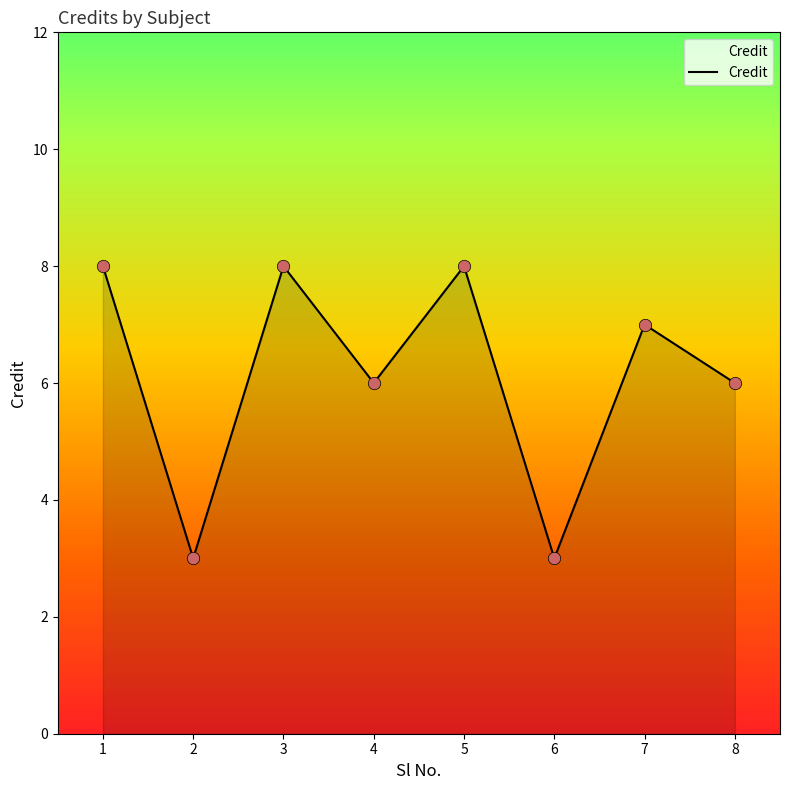

What is the ratio of the value at 2 to the value at 6?

1.0